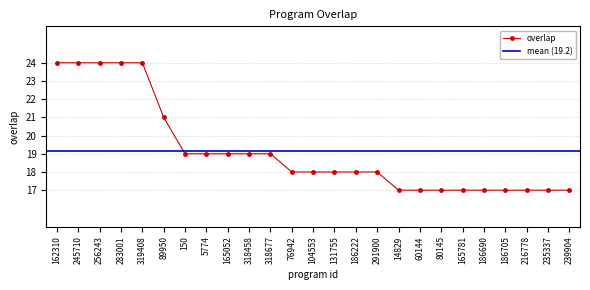

What is the value of the 6th point from the left?

21